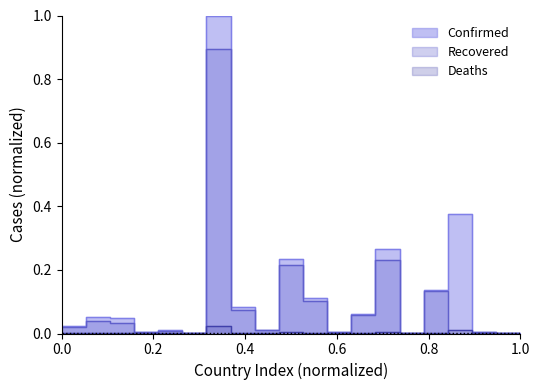

What are all the series names shown in the legend?

Confirmed, Recovered, Deaths